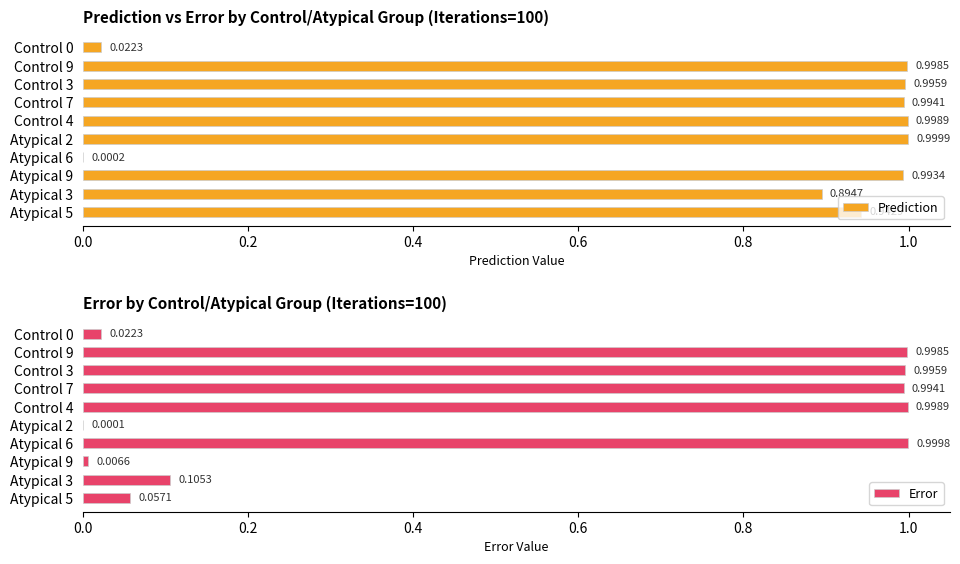

How many data points does each series have?

10